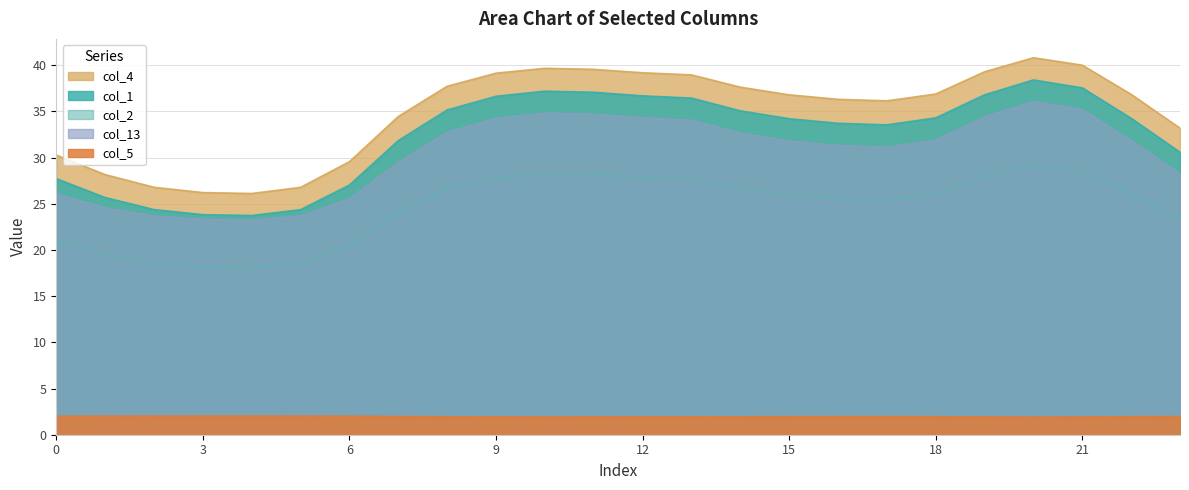

Does the chart display data point markers on the line(s)?

No